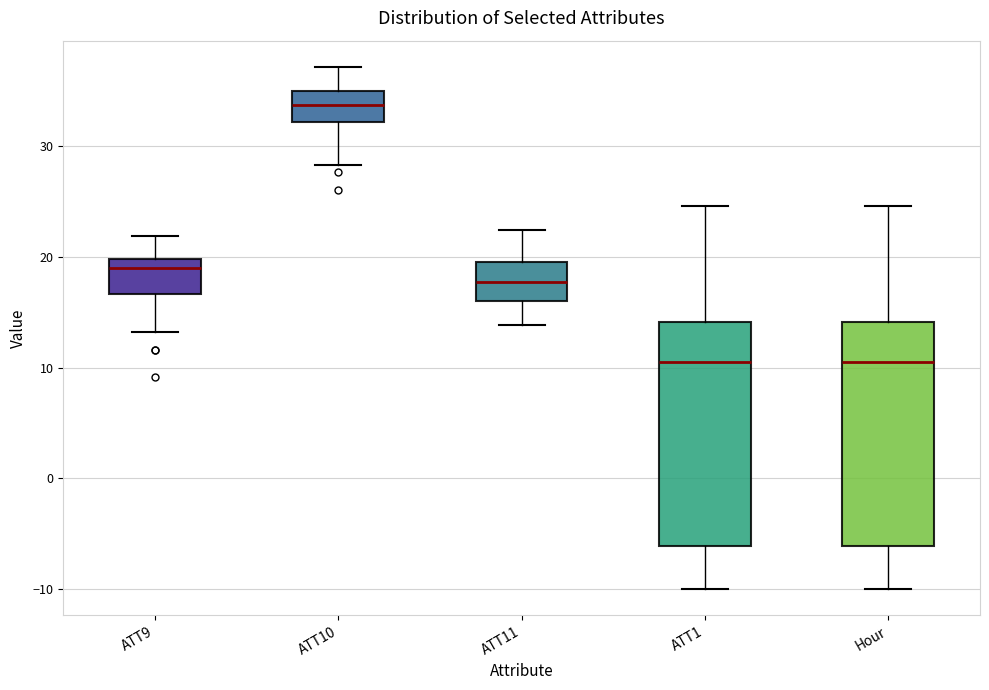

Reading left to right, transcribe this box plot: for each box, give where its median line is, the range the box spans, and where its two whiskers end, as read against the y-axis. The values are not printed on the chart, so give them approximately, as read against the axis.

ATT9: median 19, box 17 to 20, whiskers 13 to 22
ATT10: median 34, box 32 to 35, whiskers 28 to 37
ATT11: median 18, box 16 to 20, whiskers 14 to 22
ATT1: median 11, box -6 to 14, whiskers -10 to 25
Hour: median 11, box -6 to 14, whiskers -10 to 25